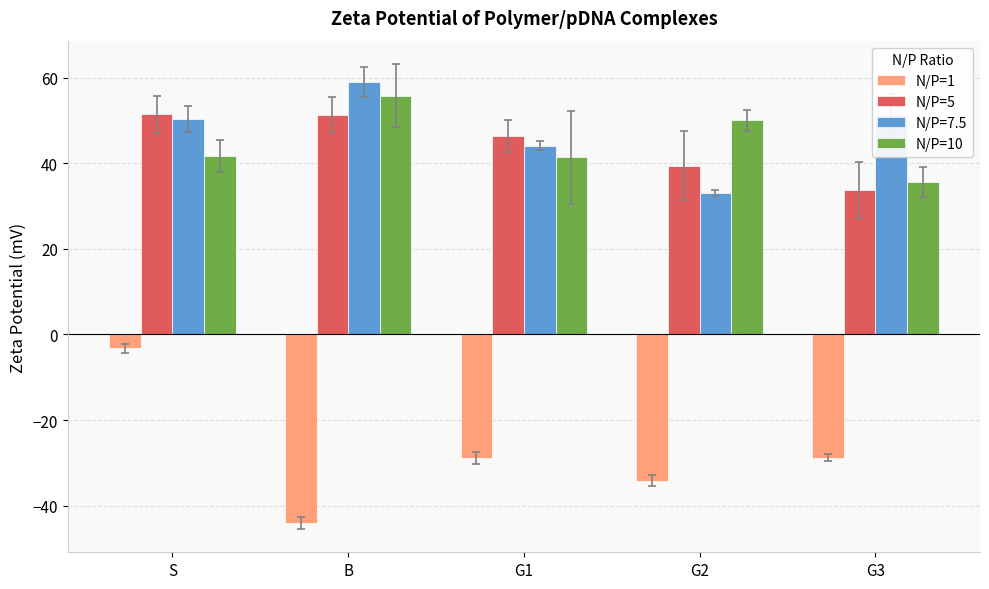

What is the difference between the maximum and minimum values in the N/P=5 series?

17.7